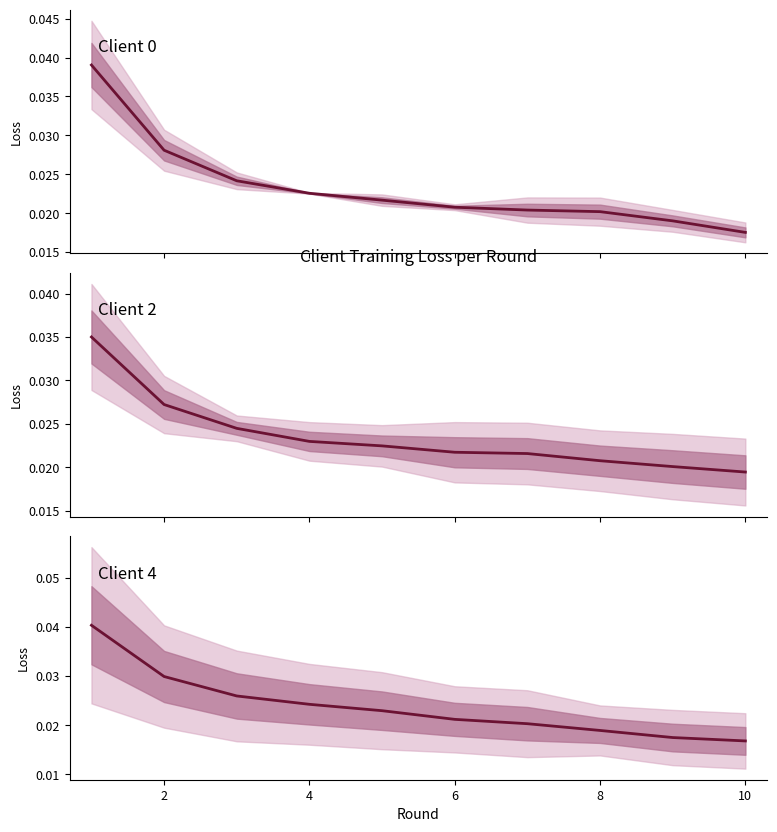

At how many categories does at least one series exceed 0?

10